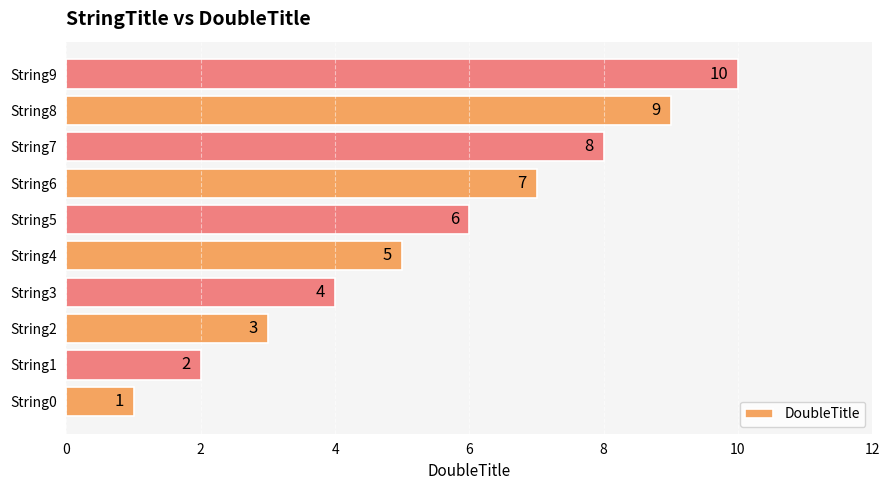

Rank the categories by value from lowest to highest.

String0, String1, String2, String3, String4, String5, String6, String7, String8, String9